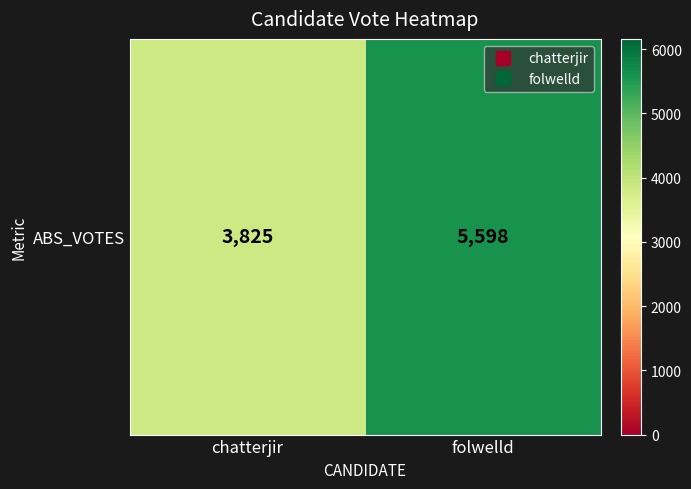

Rank the categories by value from lowest to highest.

chatterjir, folwelld